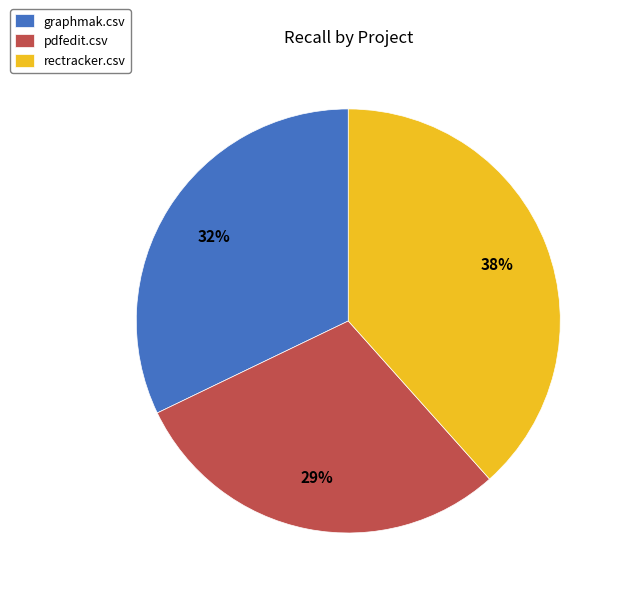

Is the sum of rectracker.csv and graphmak.csv greater than half?

Yes